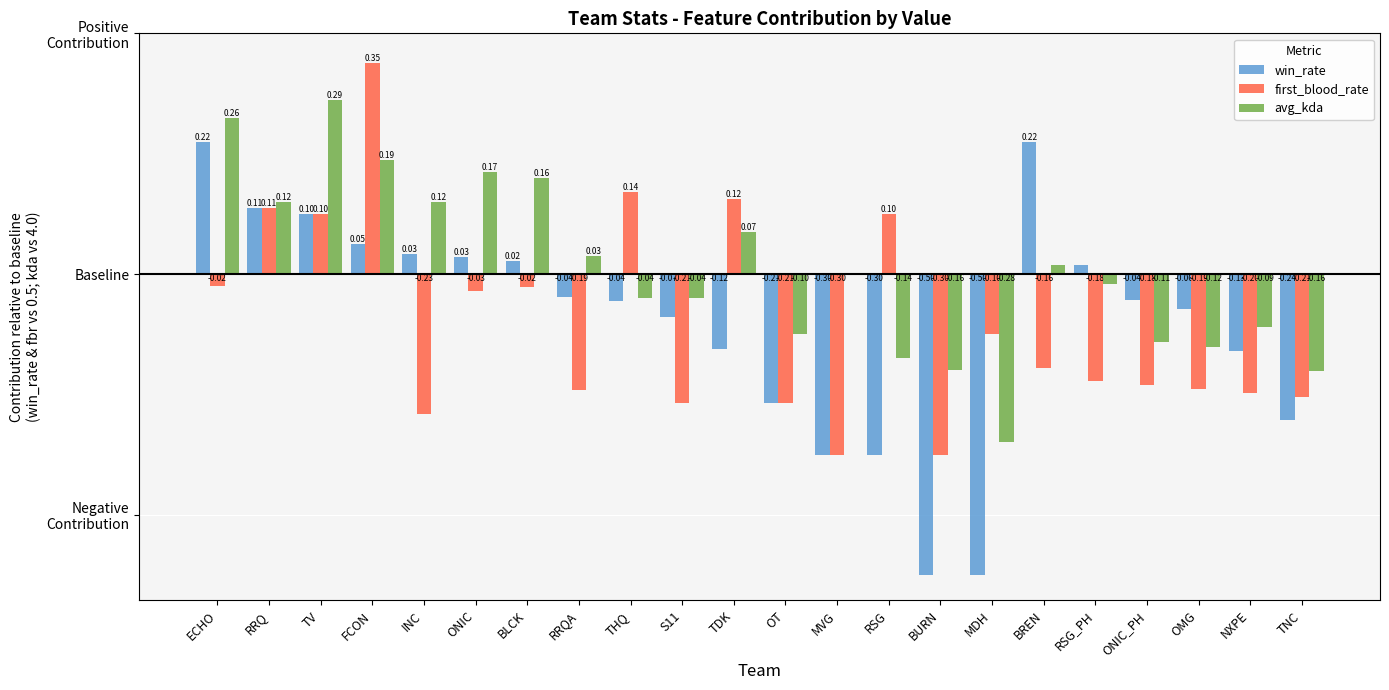

What are all the series names shown in the legend?

win_rate, first_blood_rate, avg_kda